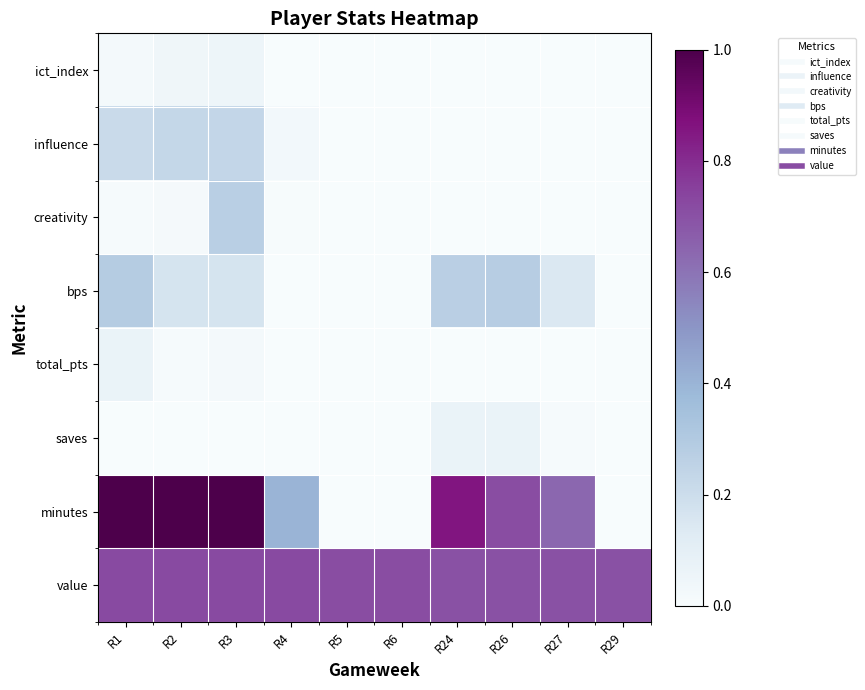

At how many categories does at least one series exceed 0?

10